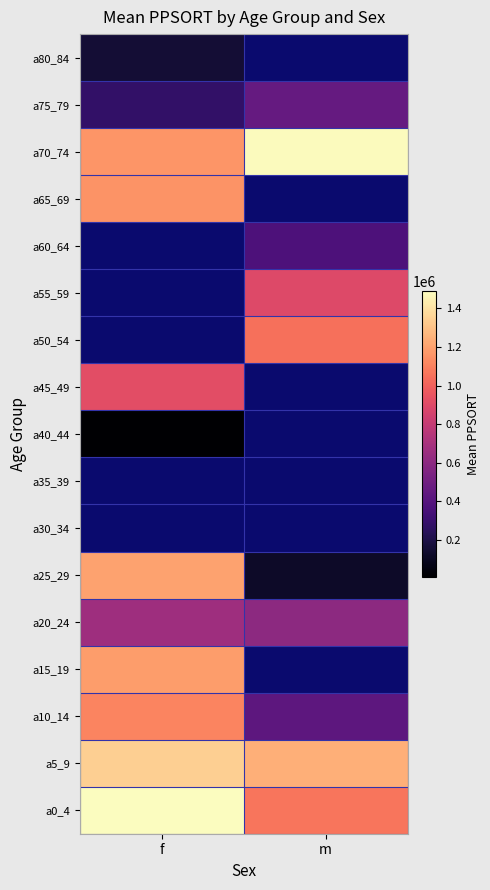

What is the spread (max minus min) of values at m?

1355426.0